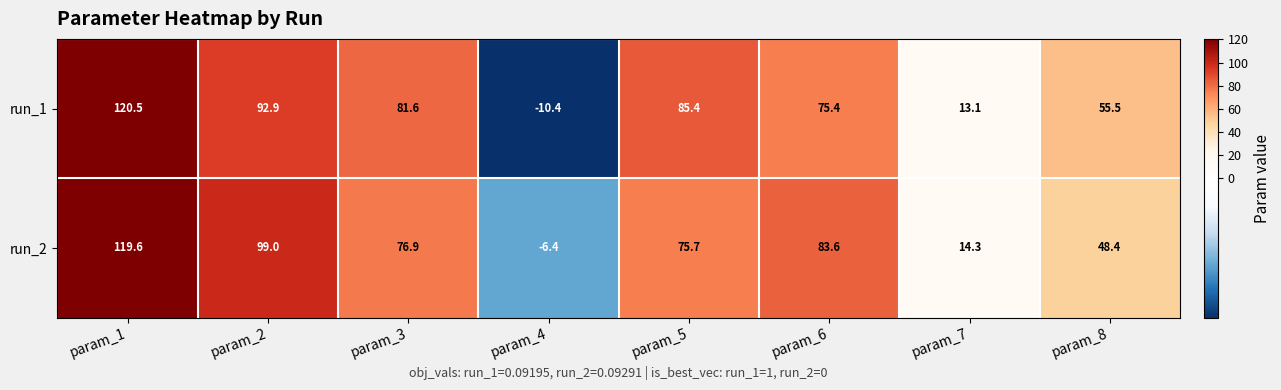

What is the spread (max minus min) of values at param_3?

4.7